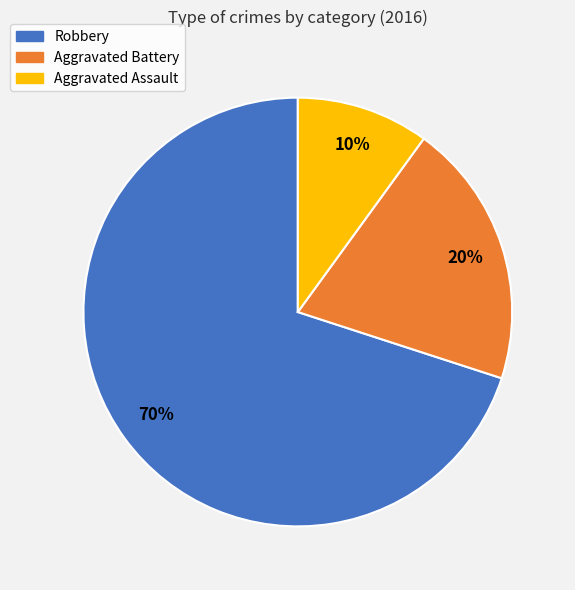

Do Aggravated Assault and Aggravated Battery together represent more than half of the pie?

No